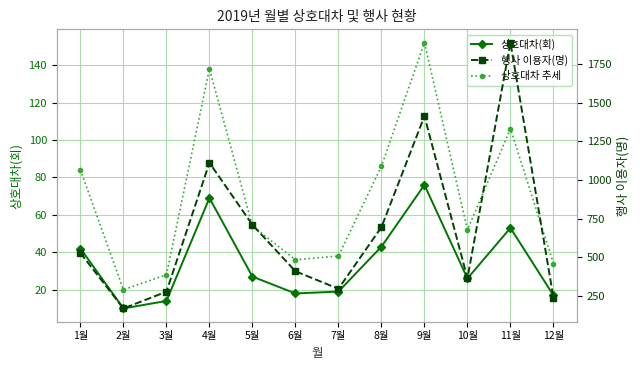

Rank the series at 1월 from lowest to highest value.

상호대차(회), 상호대차 추세, 행사 이용자(명)